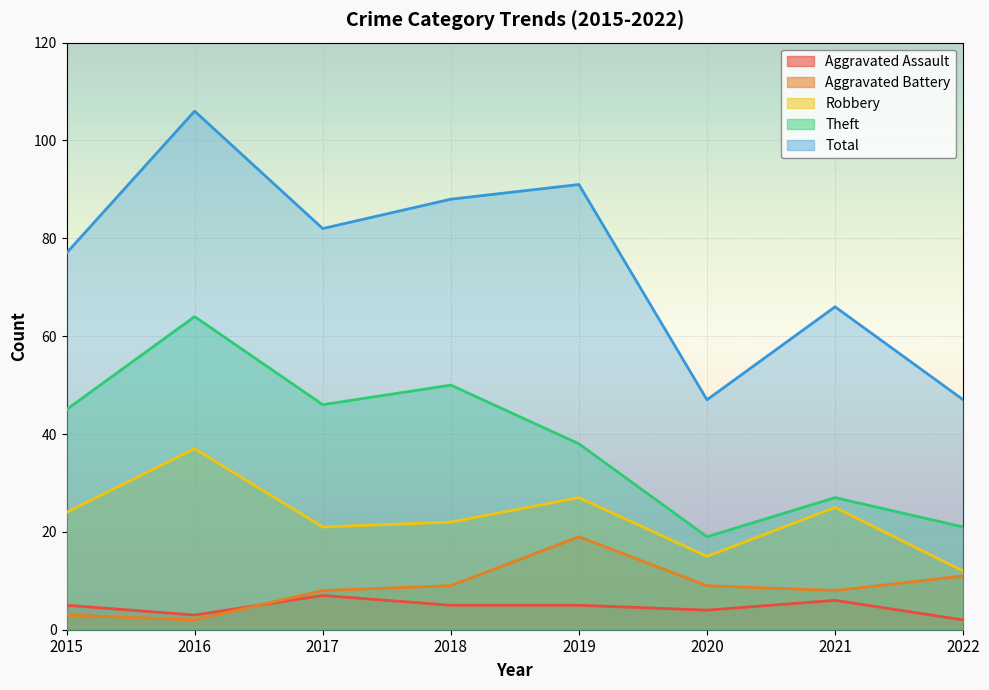

At how many categories does at least one series exceed 19?

8